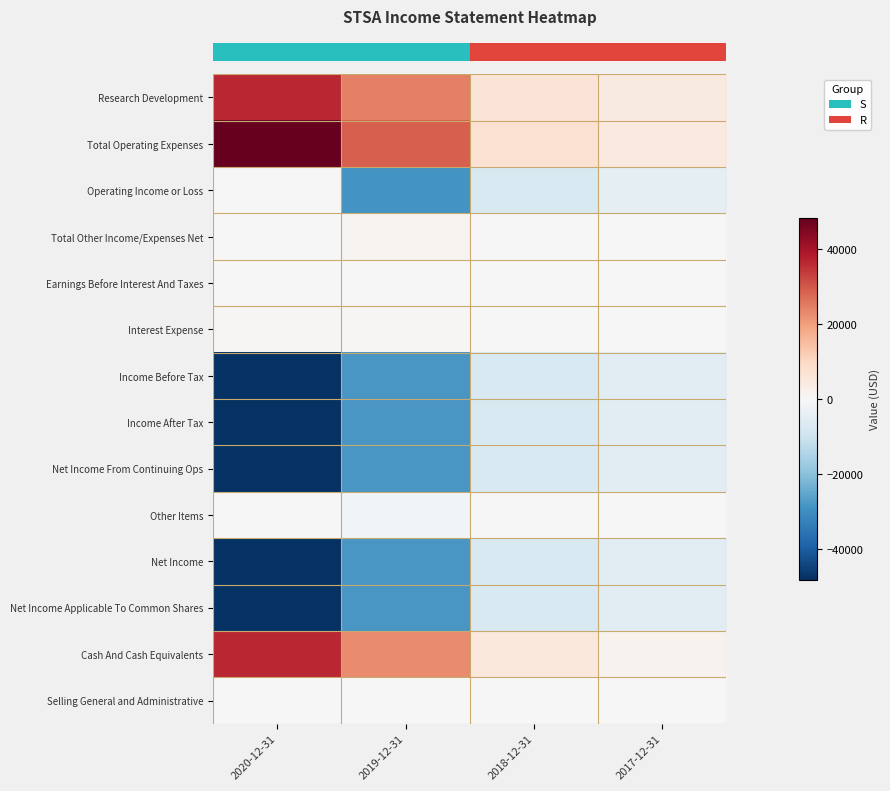

Reading left to right, what are all the values shown in this chart?

row_0: 36300	24200	6400	4200
row_1: 48300	28900	7500	4900
row_2: 0	-28900	-7500	-4900
row_3: 0	1200	300	-200
row_4: 200	100	100	0
row_5: 400	500	100	0
row_6: -47600	-28200	-7300	-5200
row_7: -47600	-28200	-7300	-5200
row_8: -47600	-28200	-7300	-5200
row_9: 0	-1200	-300	200
row_10: -47600	-28200	-7300	-5200
row_11: -47600	-28200	-7300	-5200
row_12: 36300	22800	5200	1700
row_13: 0	0	0	0